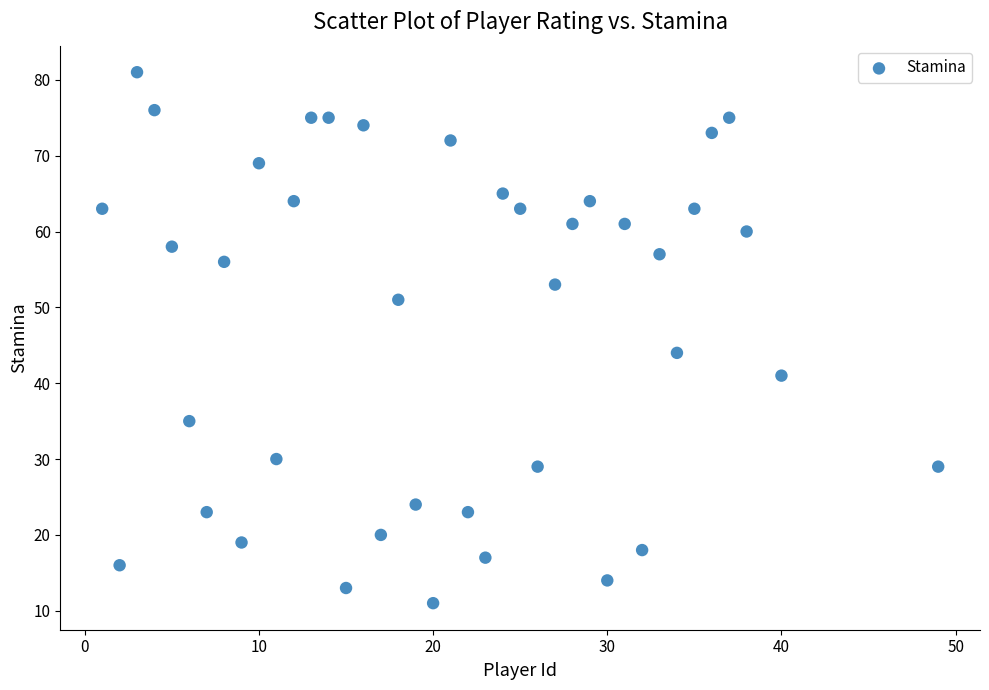

What is the range of Y values (max minus min)?

70